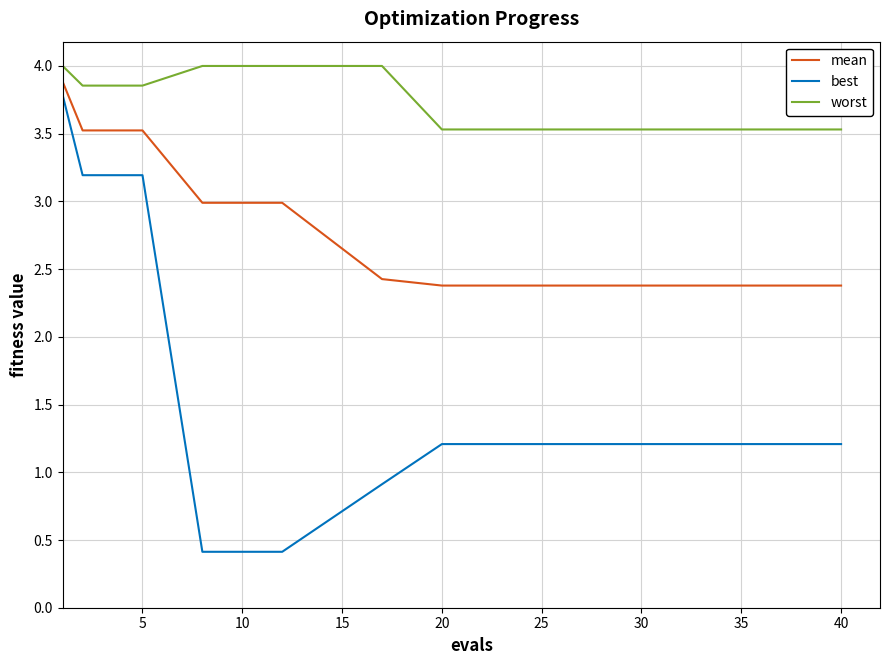

What is the sum of all worst values?

74.3